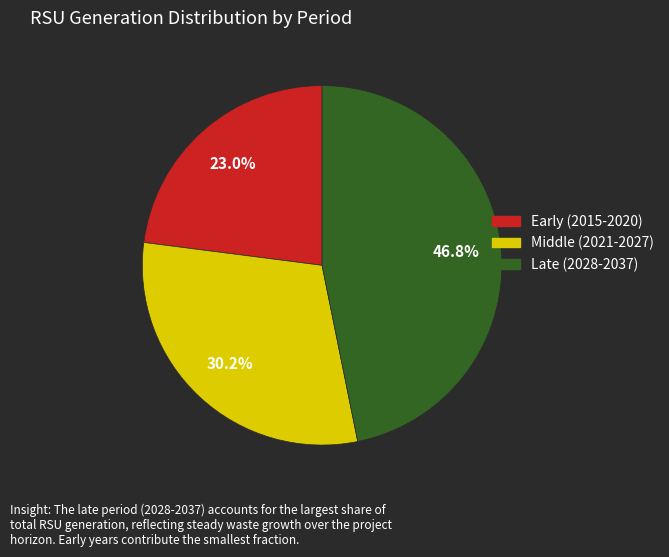

How many segments does this pie chart have?

3